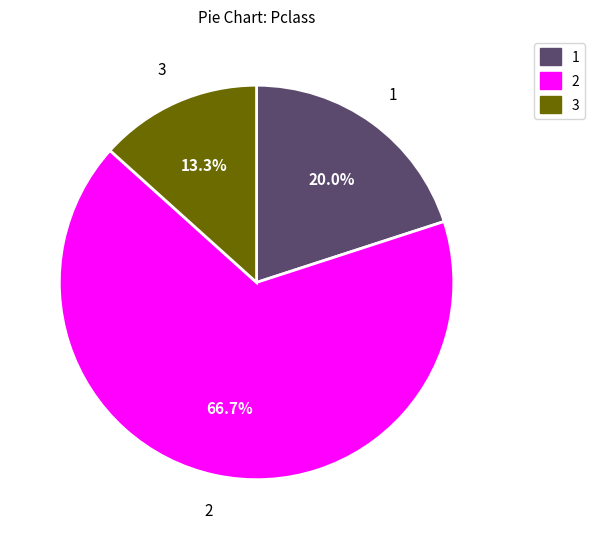

Is there a majority slice in this chart?

Yes